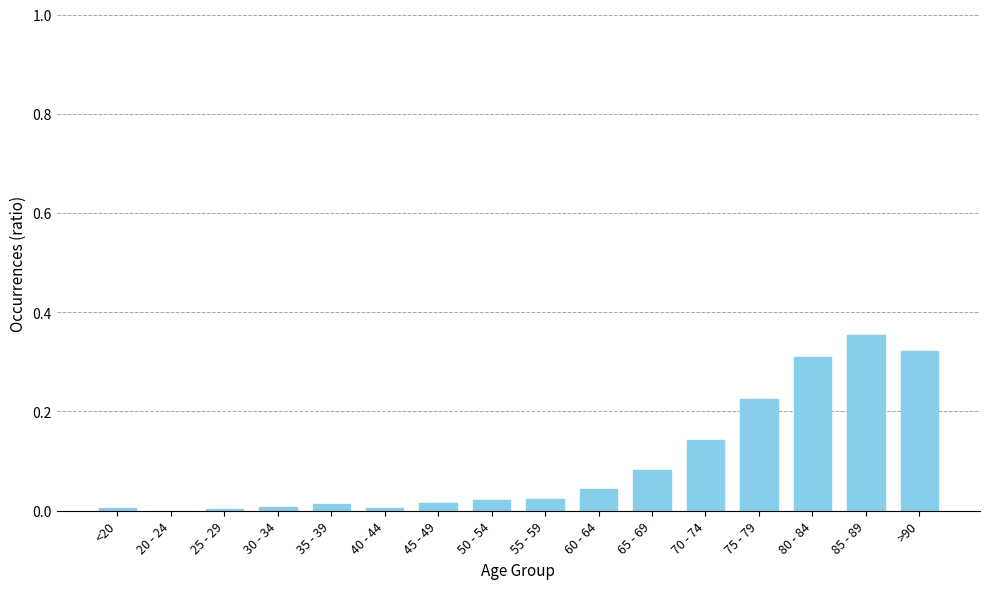

At which category does the chart reach its peak across all series?

85 - 89